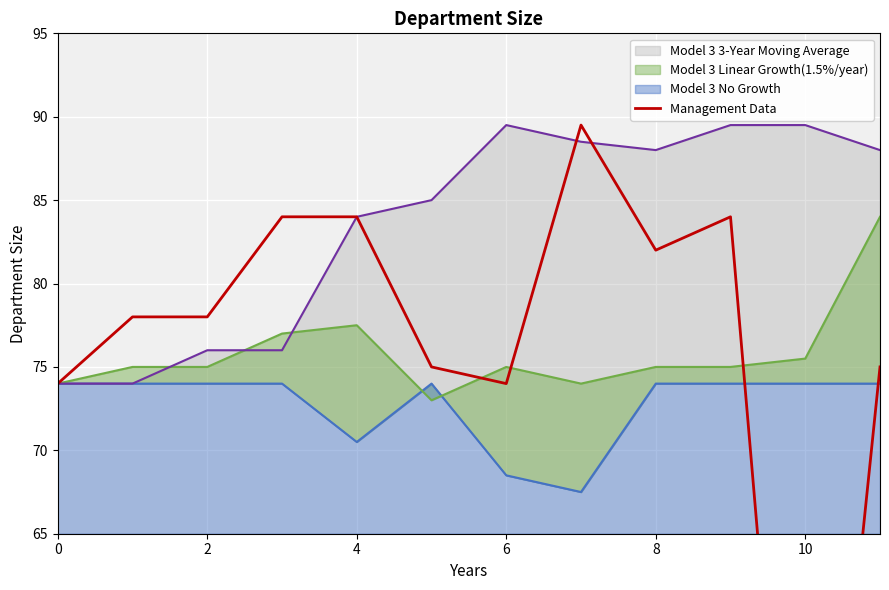

True or false: the data shows 132.7 at 2.

False